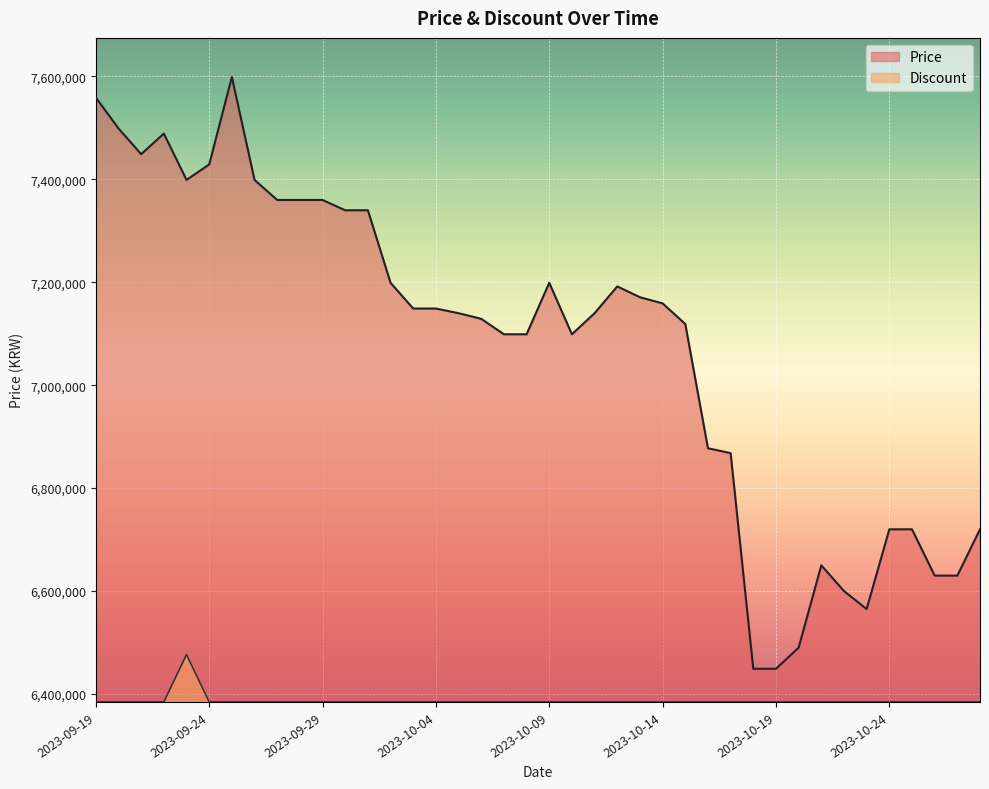

Reading right to left, list all the values displayed in this chart.

Price: 6720000	6630000	6630000	6720000	6720000	6565000	6600000	6650000	6490000	6449000	6449000	6868000	6877500	7119000	7159000	7171000	7192000	7140000	7099000	7199000	7099000	7099000	7129000	7140000	7149000	7149000	7199000	7340000	7340000	7360000	7360000	7360000	7399000	7599000	7429000	7399000	7489000	7449000	7499000	7559000
Discount: 6384510	6384510	6384510	6384510	6384510	6384510	6384510	6384510	6384510	6384510	6384510	6384510	6384510	6384510	6384510	6384510	6384510	6384510	6384510	6384510	6384510	6384510	6384510	6384510	6384510	6384510	6384510	6384510	6384510	6384510	6384510	6384510	6384510	6384510	6384510	6476510	6384510	6384510	6384510	6384510